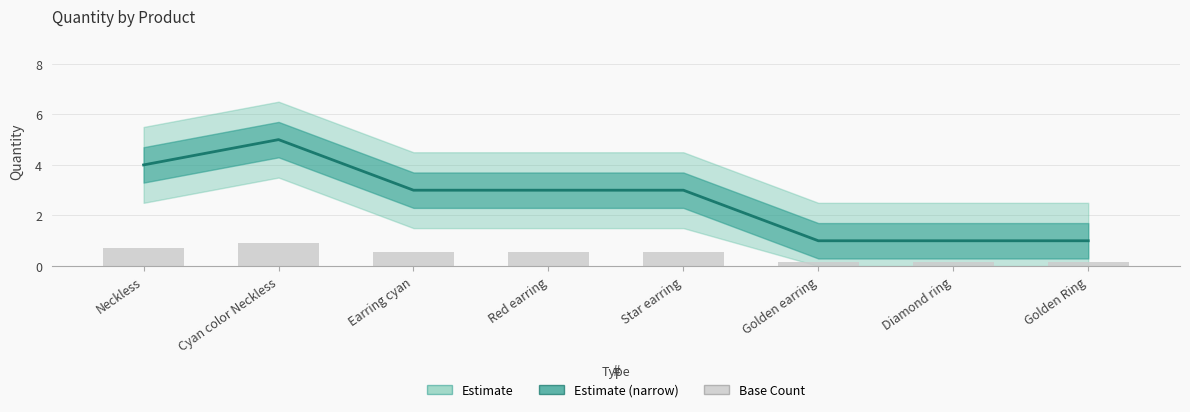

What is the difference between the maximum and minimum values in the Quantity series?

4.0